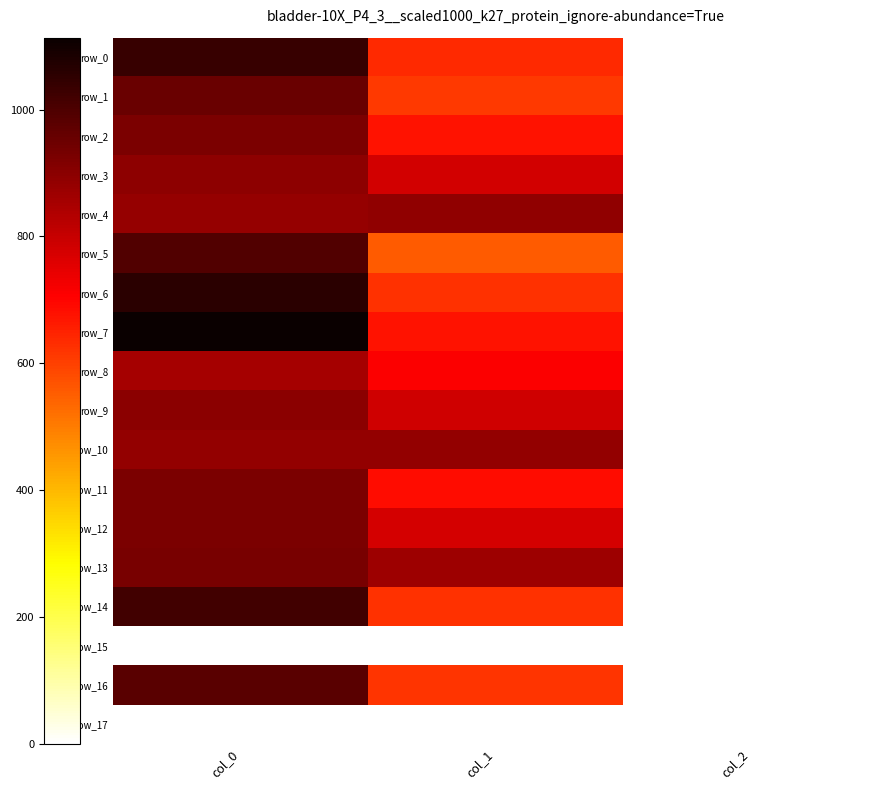

Which series has the widest spread of values?

row_7